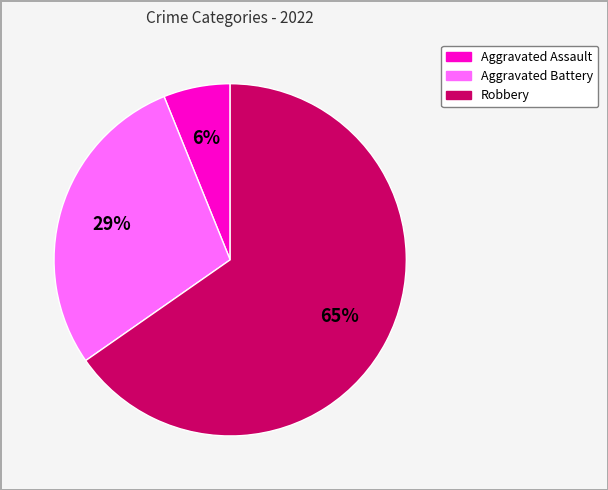

Is there a majority slice in this chart?

Yes